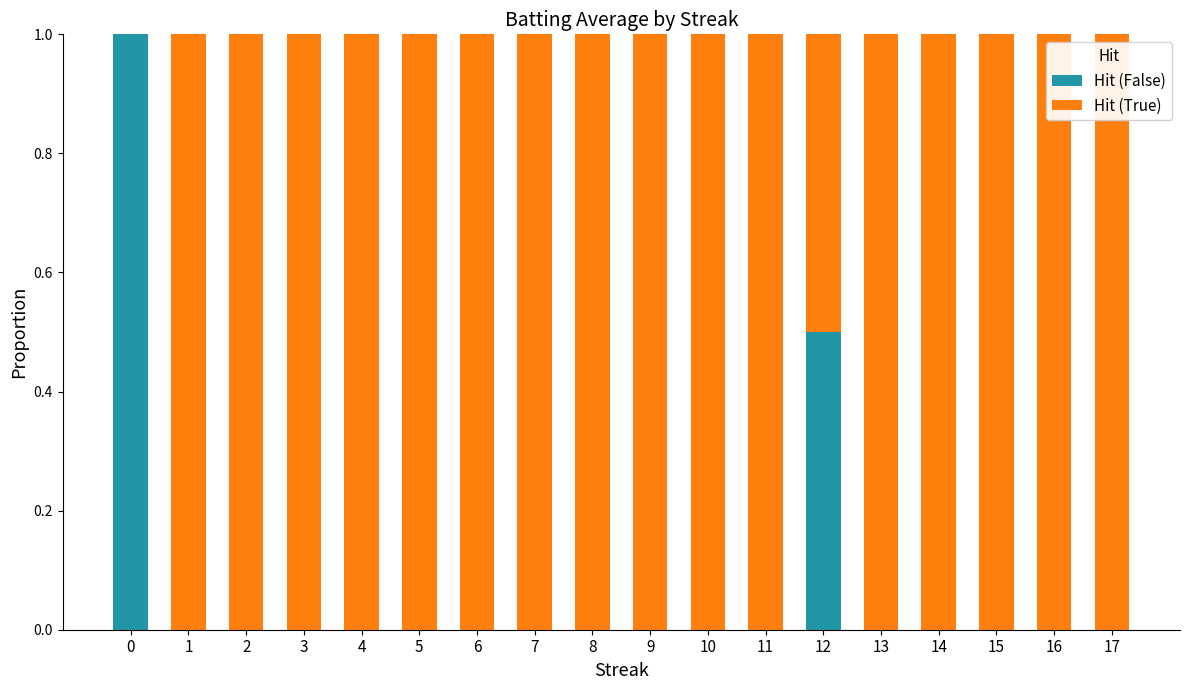

What is the total value across all series at 2?

1.0